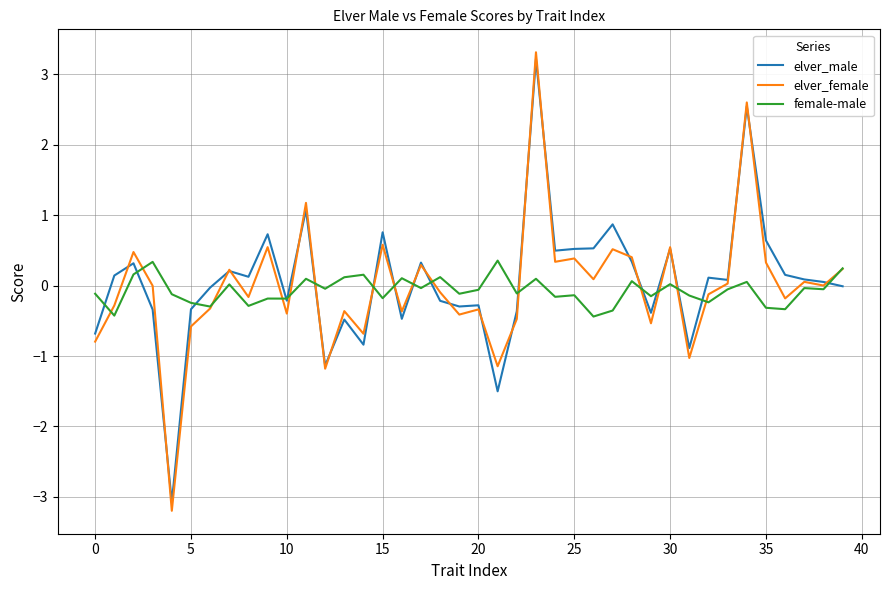

What is the minimum value shown in the chart?

-3.2